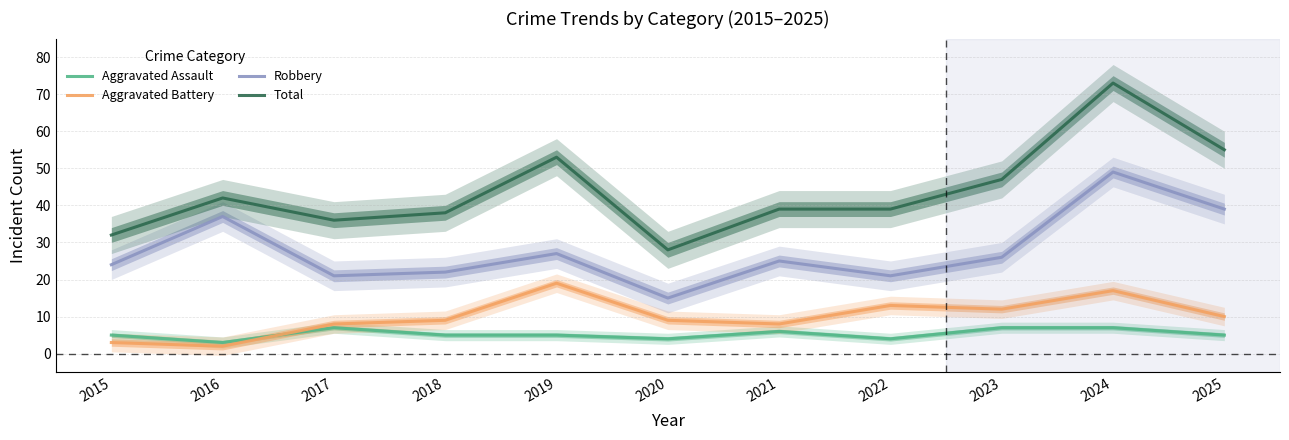

What is the difference between the second highest and second lowest values in the Aggravated Battery series?

14